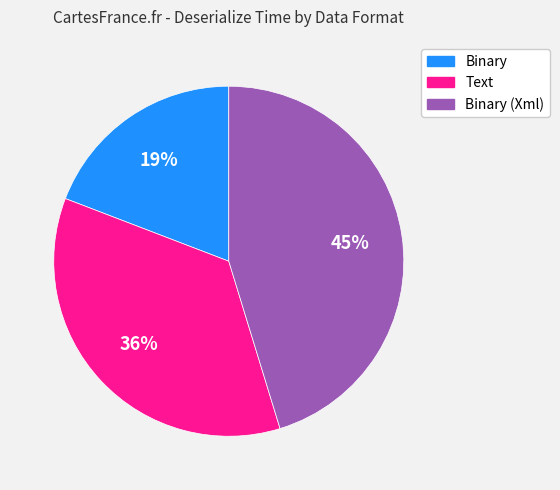

Does any single category account for the majority?

No